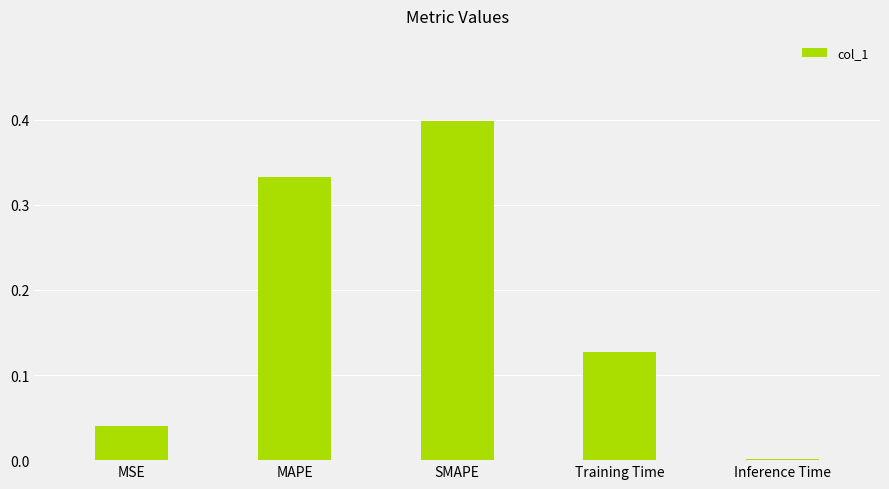

What is the change in value from SMAPE to Inference Time?

-0.4